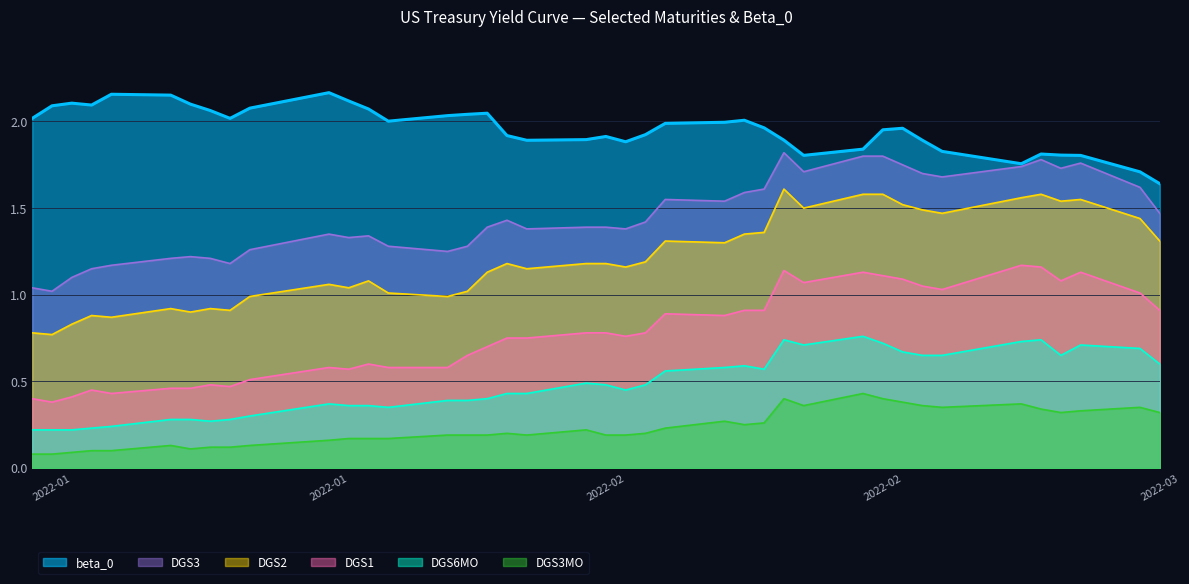

How many lines are shown in the chart?

6